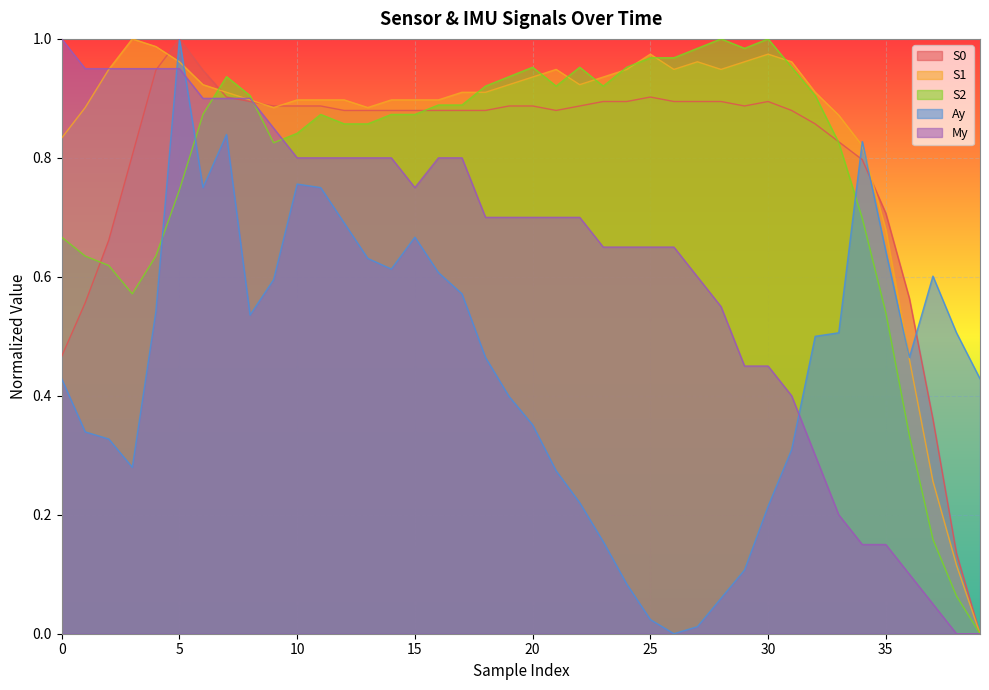

Between 32 and 34, which series saw the biggest shift?

Ay